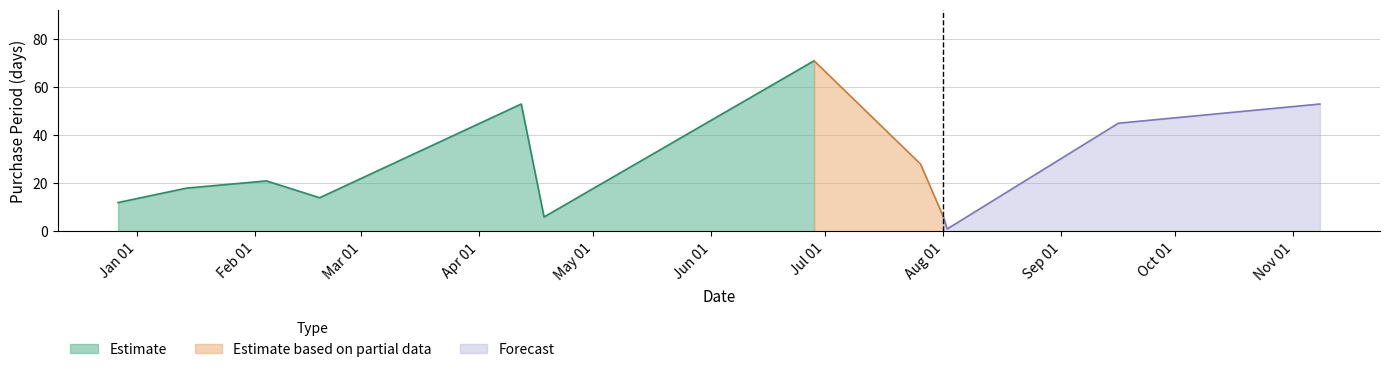

What is the ratio of the value at 2017-02-04 to the value at 2017-04-18?

3.5